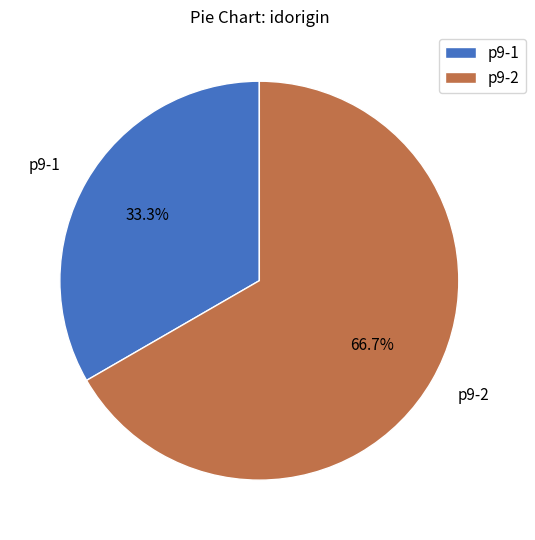

To the nearest percent, what portion does p9-1 represent?

33%